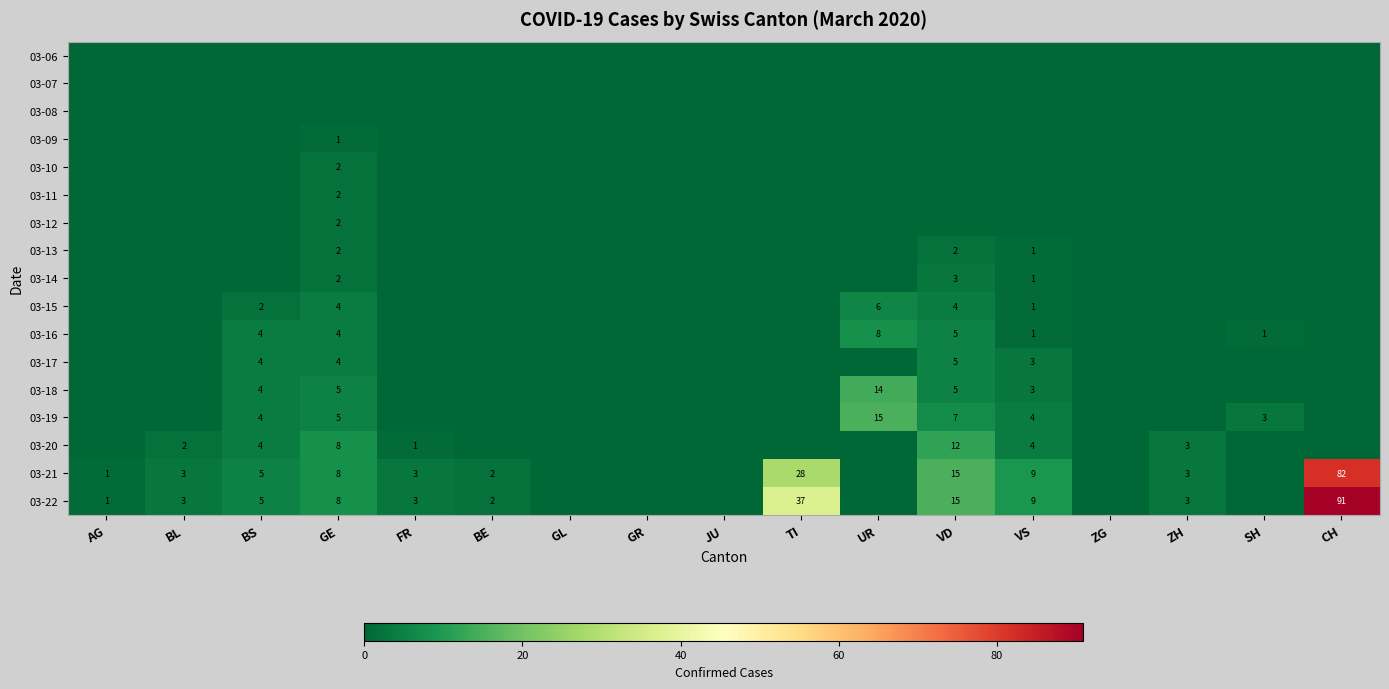

What is the maximum value shown in the chart?

91